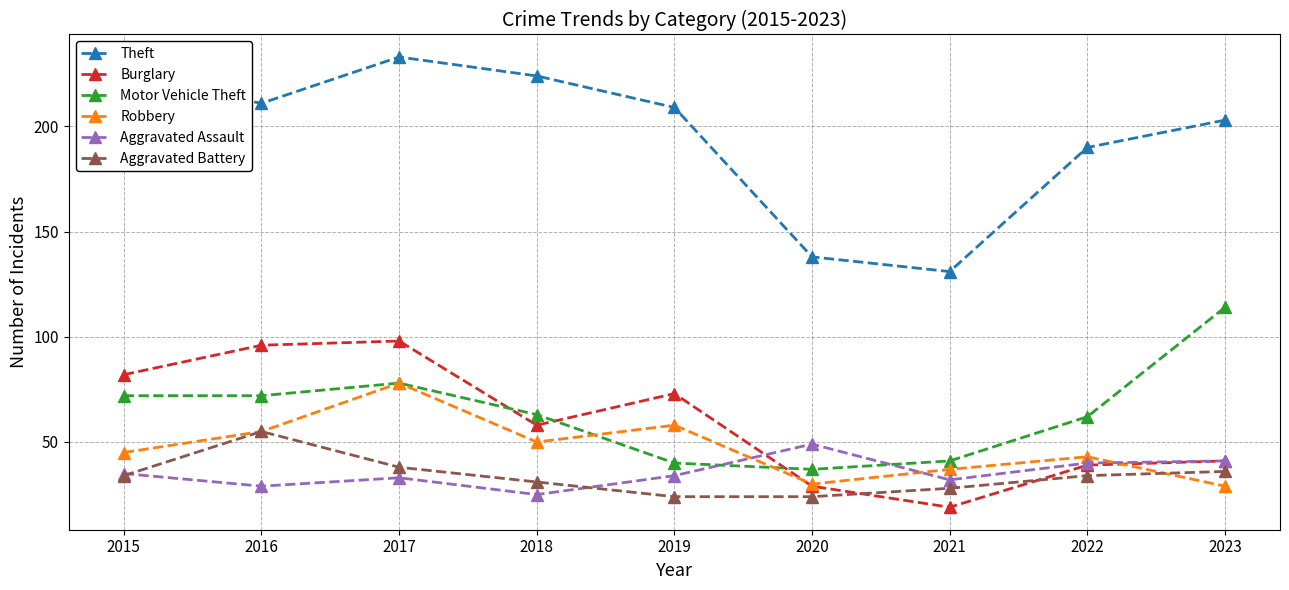

What is the difference between the maximum and minimum values in the Motor Vehicle Theft series?

77